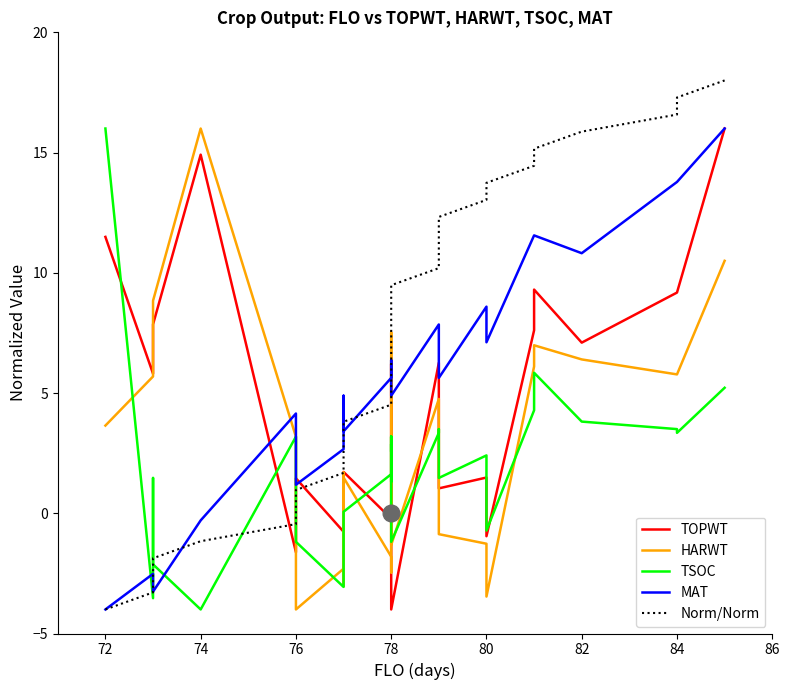

Does the chart display data point markers on the line(s)?

No